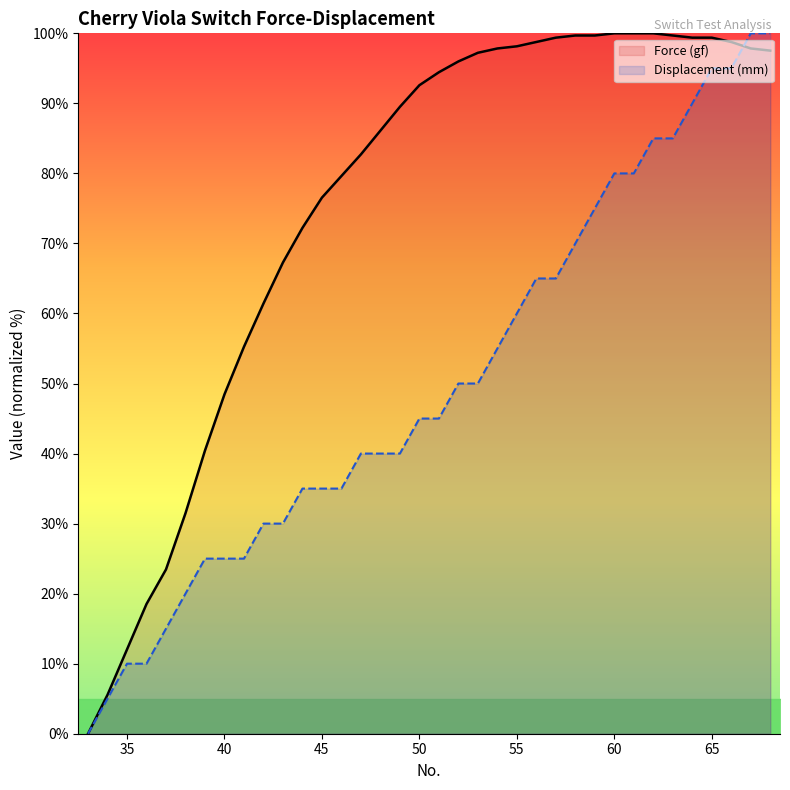

What is the difference between the maximum and second lowest values in the Force (gf) series?

94.4